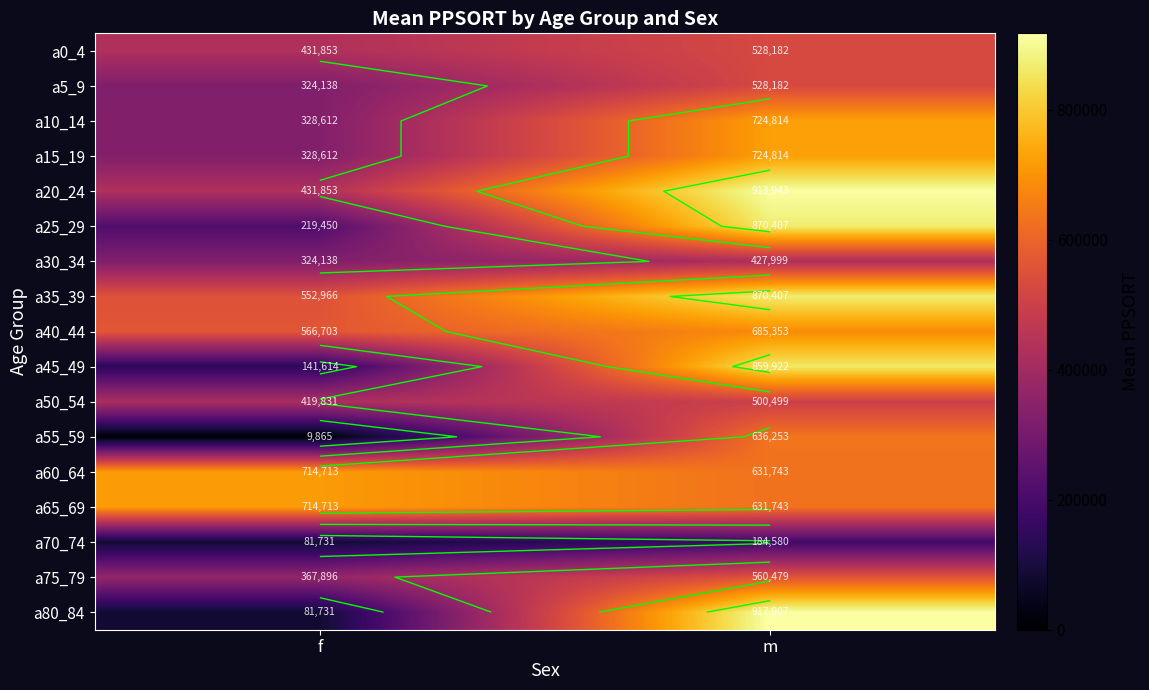

What is the sum of all a70_74 values?

266311